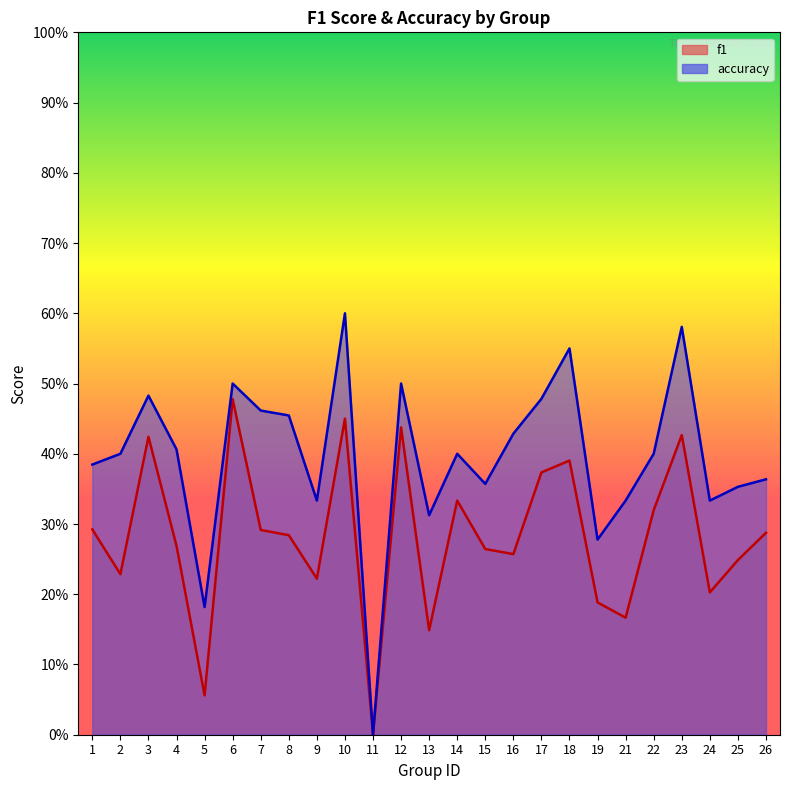

True or false: f1 and accuracy cross at least once.

False